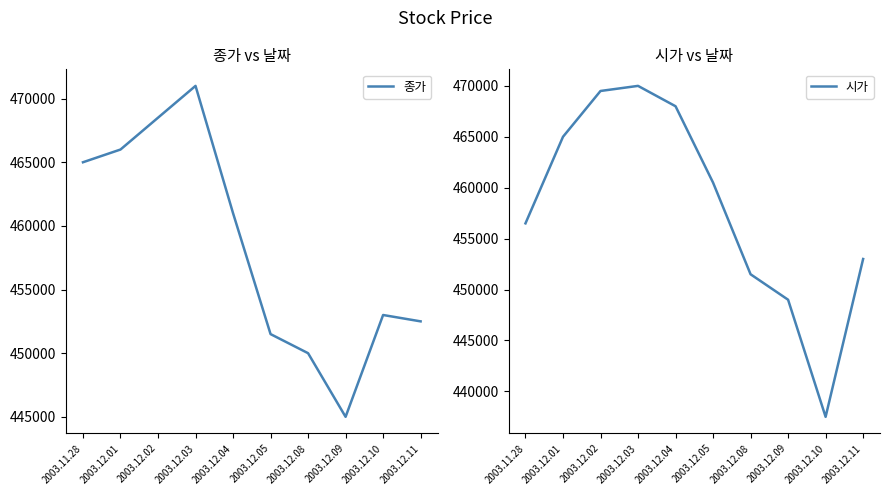

How many lines are shown in the chart?

2